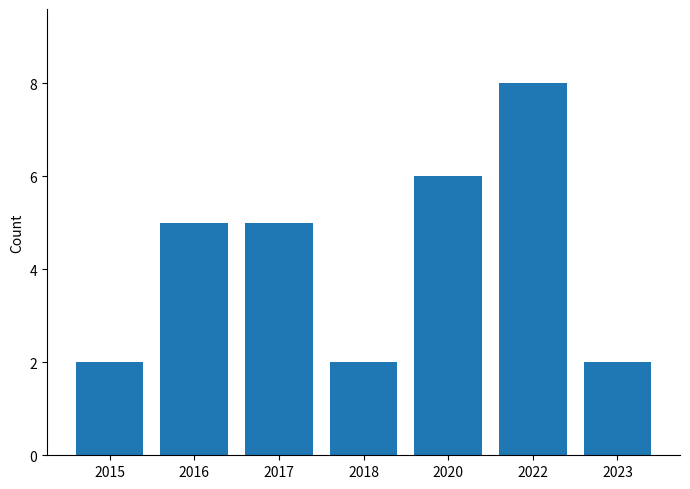

Count the number of categories in the chart.

7